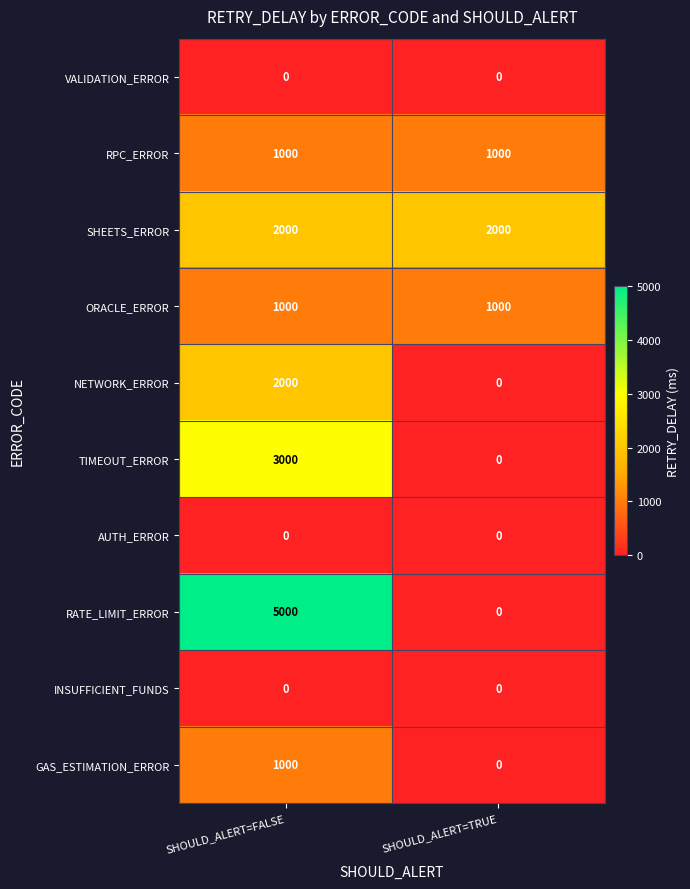

Count the number of data series in this chart.

10